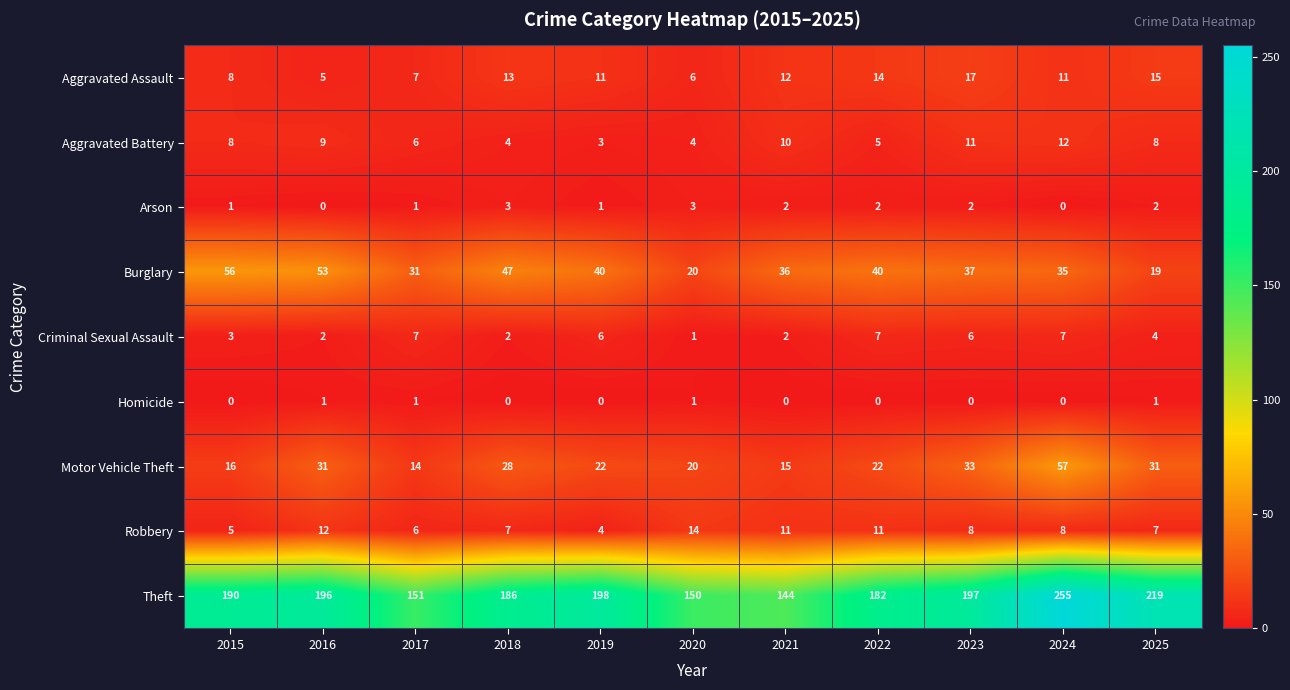

What is the sum of all Homicide values?

4